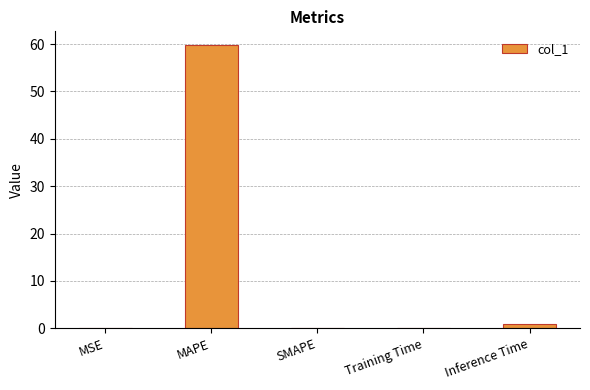

Between Training Time and MAPE, which is larger?

MAPE